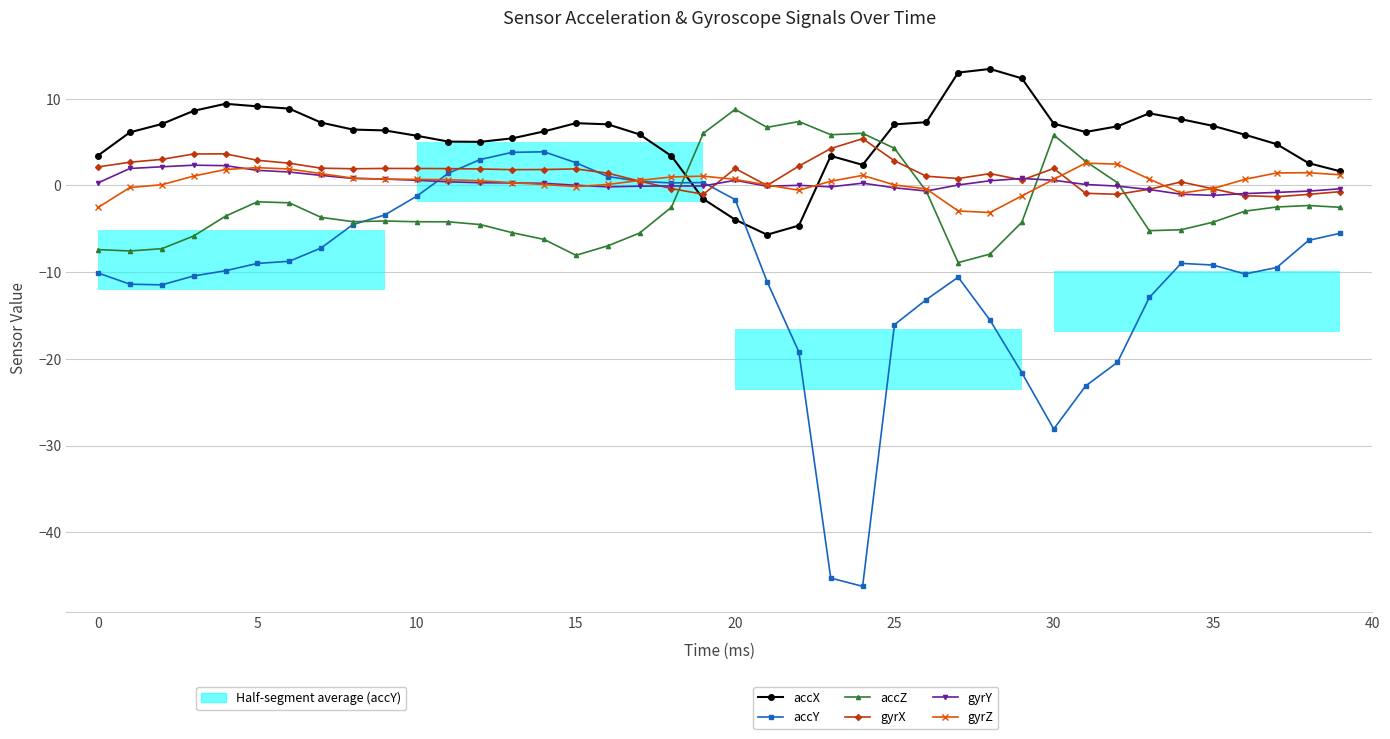

After their last crossing, which series has the higher values: accX or accY?

accX